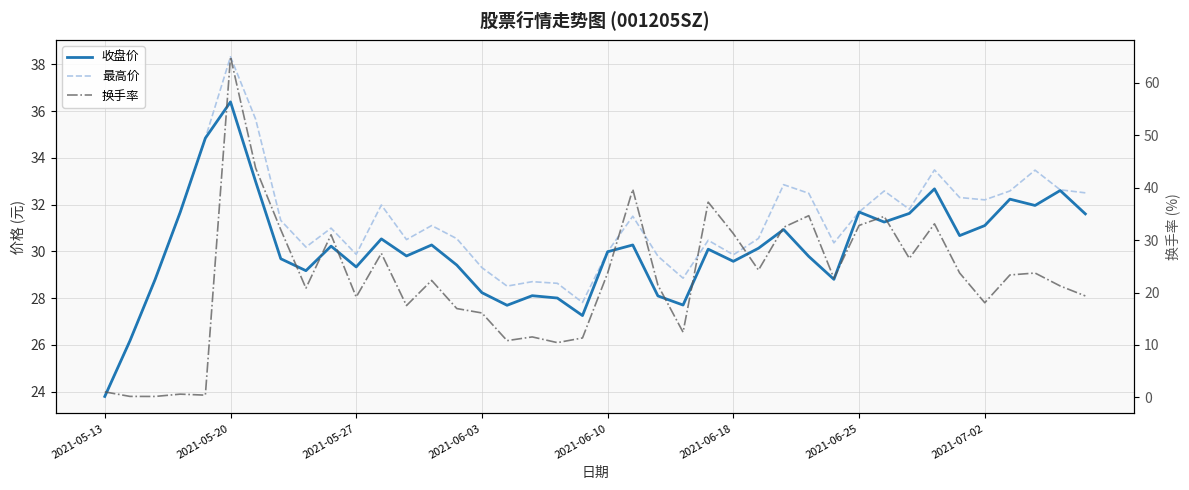

Which series has the largest range (max minus min)?

换手率